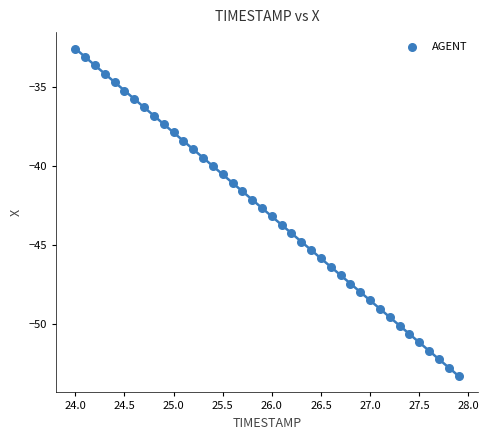

What is the range of X values (max minus min)?

3.9